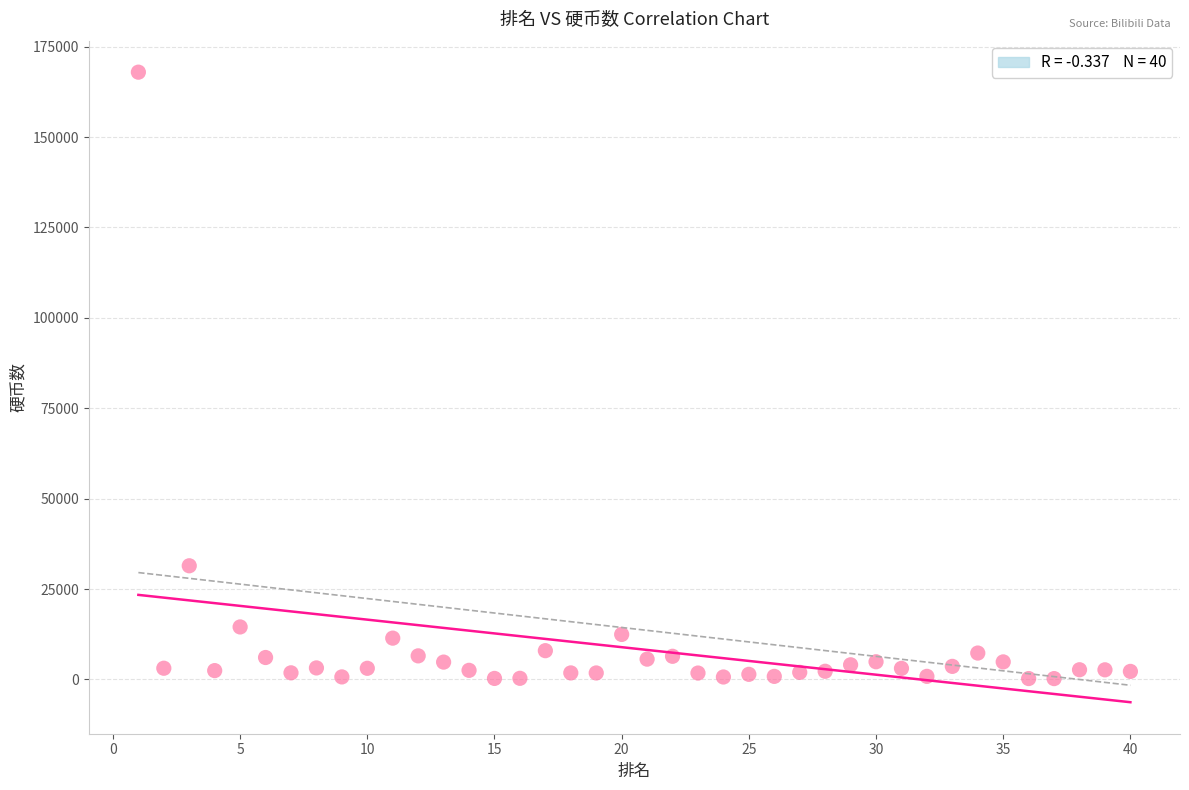

What Y value in the scatter plot is closest to 84095?

31446